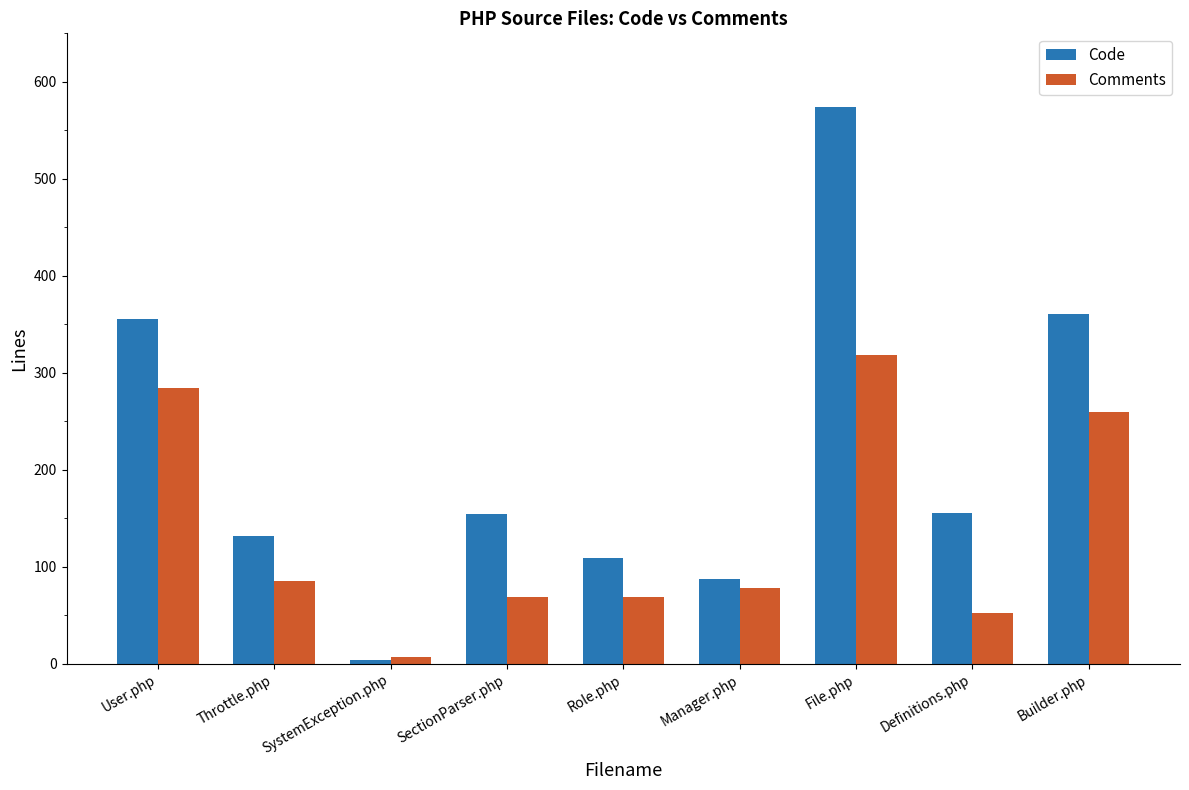

Which series has the largest total across all categories?

Code